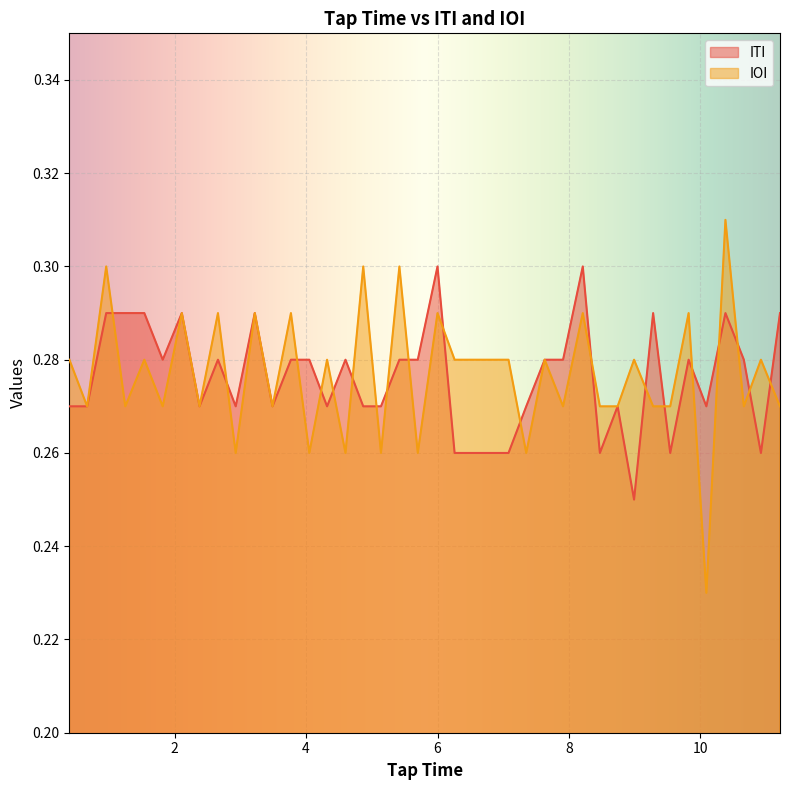

Rank the series by their maximum value, from highest to lowest.

IOI, ITI